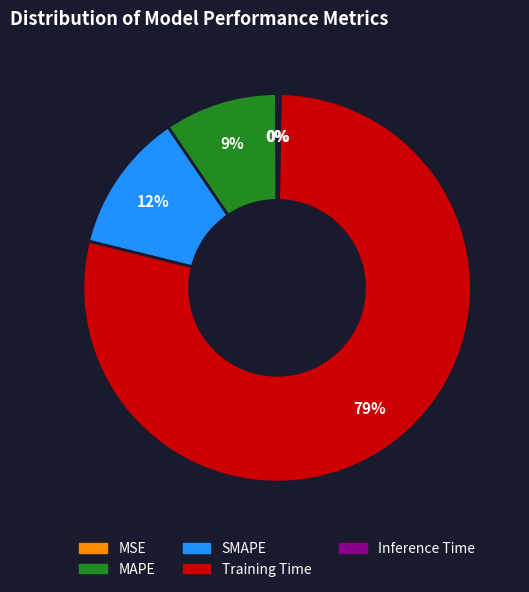

Do MAPE and Training Time together represent more than half of the pie?

Yes